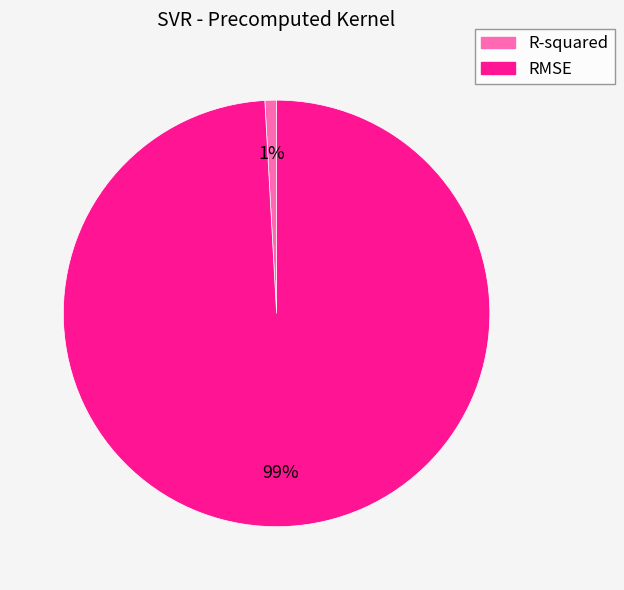

Between R-squared and RMSE, which is larger?

RMSE